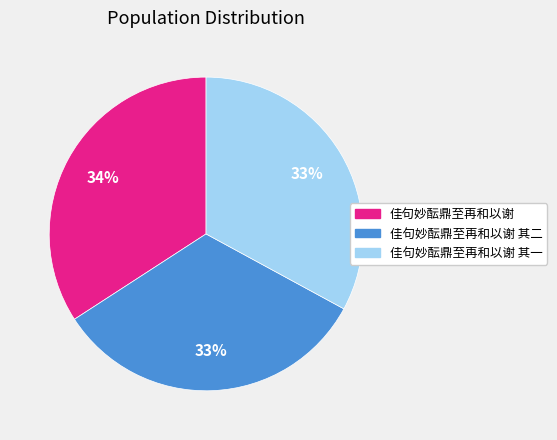

To the nearest percent, what is the difference between the largest and smallest slice percentages?

1%